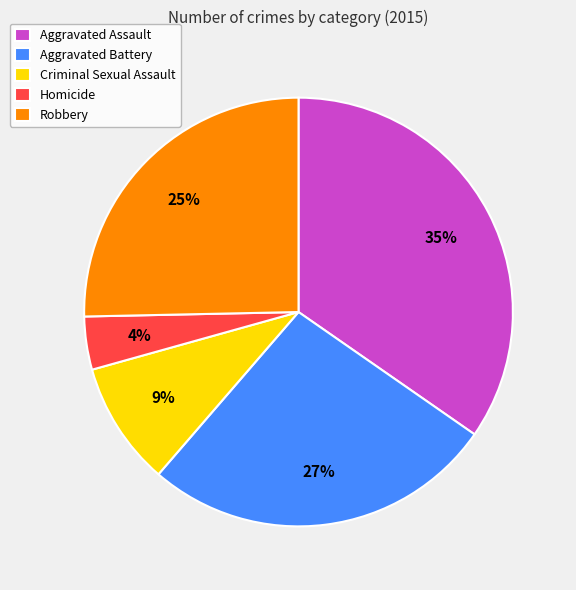

Does Aggravated Assault account for over 50% of the chart?

No